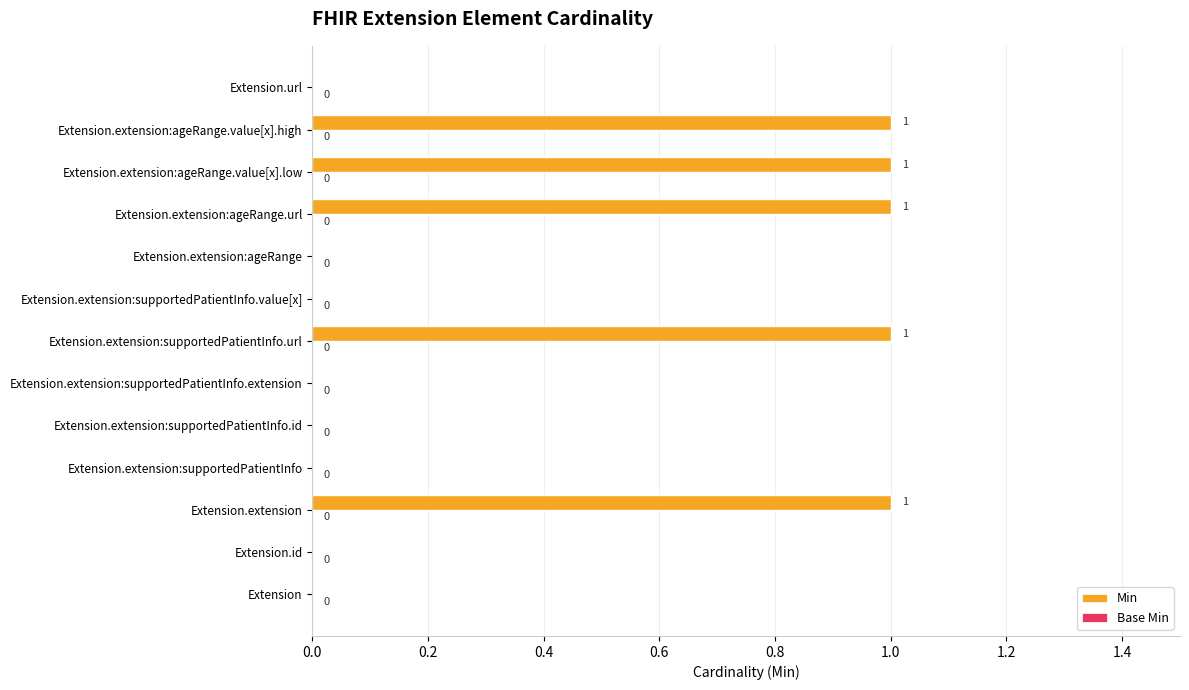

What is the sum of all values?

5